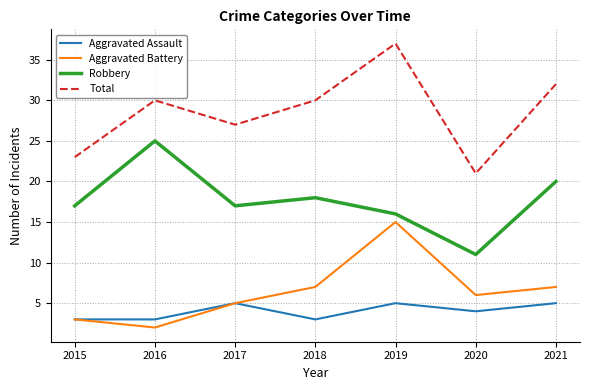

The Robbery series shows 17 at 2017. True or false?

True